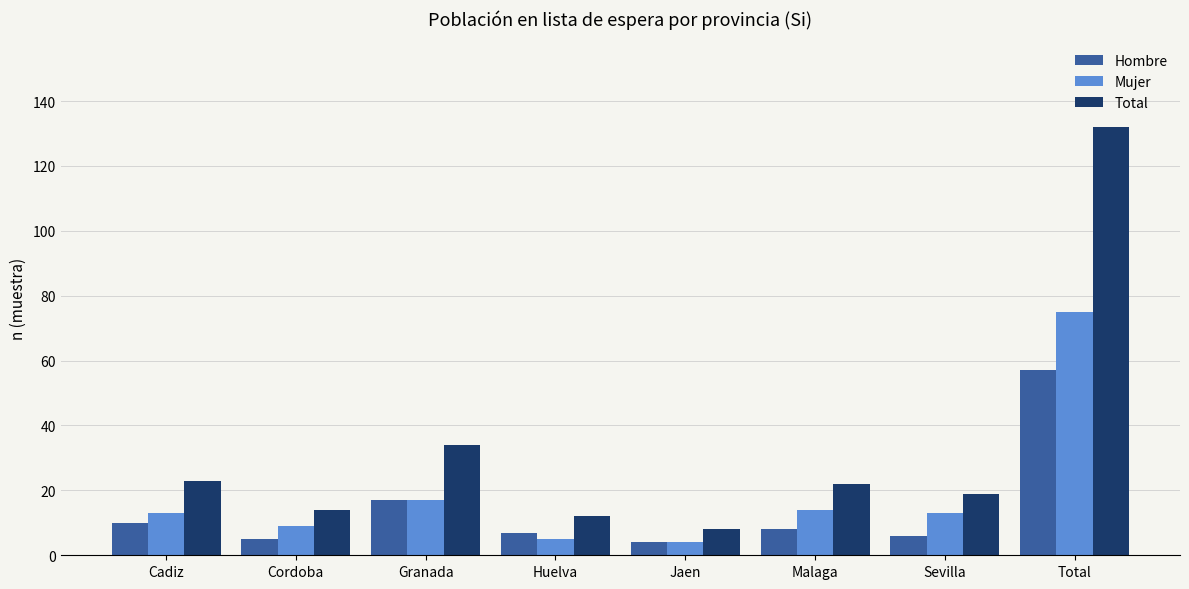

Where is Hombre nearest to the value 30?

Granada